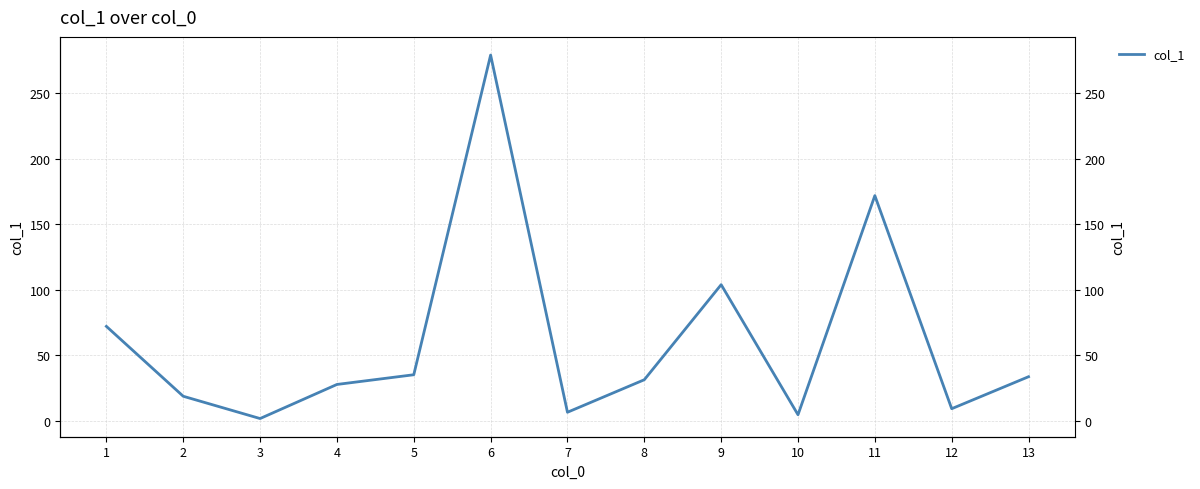

What is the change in value from 1 to 11?

+99.7